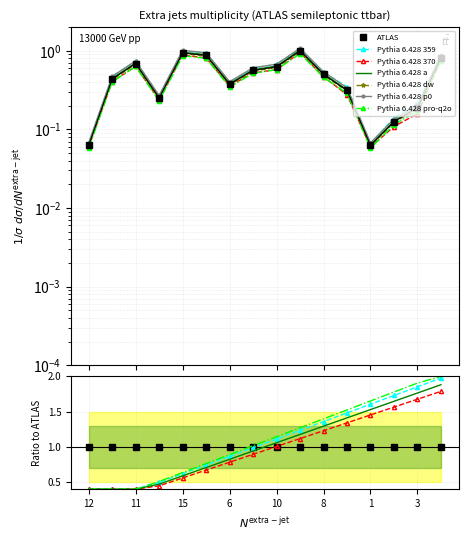

At which category is the sum across all series the highest?

13